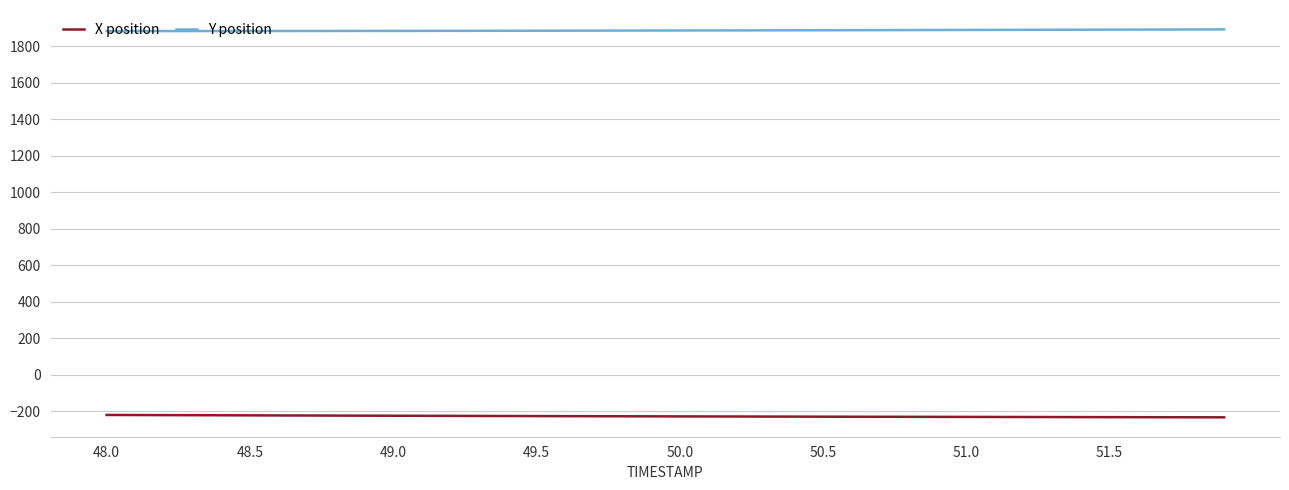

True or false: Y position and X position cross at least once.

False